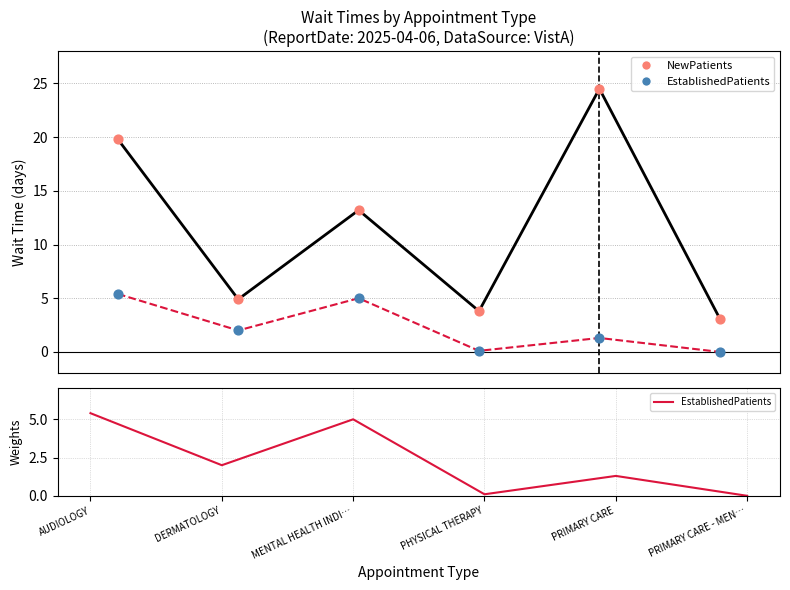

Which series reaches the minimum Y coordinate?

EstablishedPatients